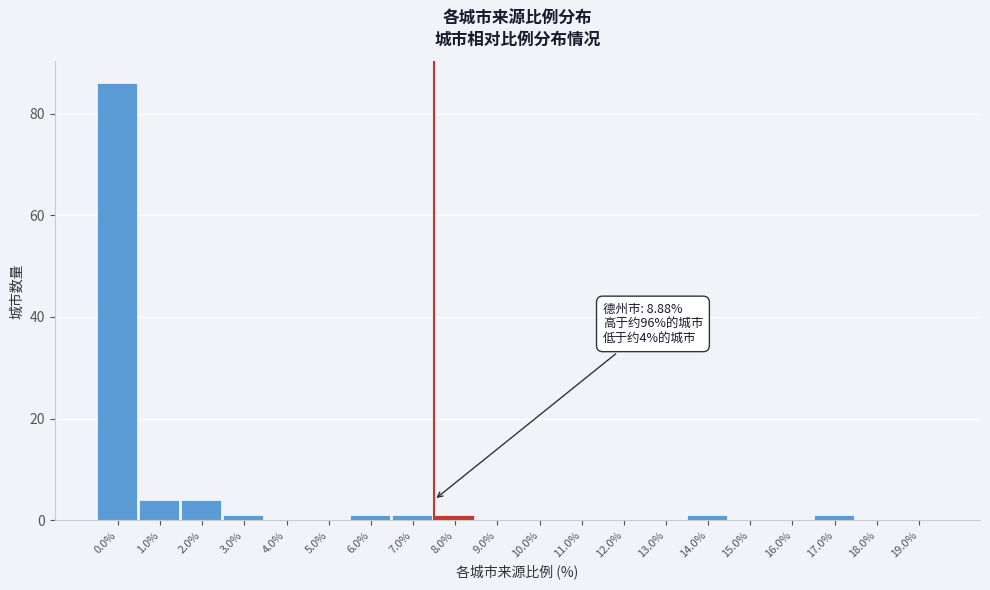

Reading left to right, what are all the values shown in this chart?

0.0%=86	1.0%=4	2.0%=4	3.0%=1	4.0%=0	5.0%=0	6.0%=1	7.0%=1	8.0%=1	9.0%=0	10.0%=0	11.0%=0	12.0%=0	13.0%=0	14.0%=1	15.0%=0	16.0%=0	17.0%=1	18.0%=0	19.0%=0